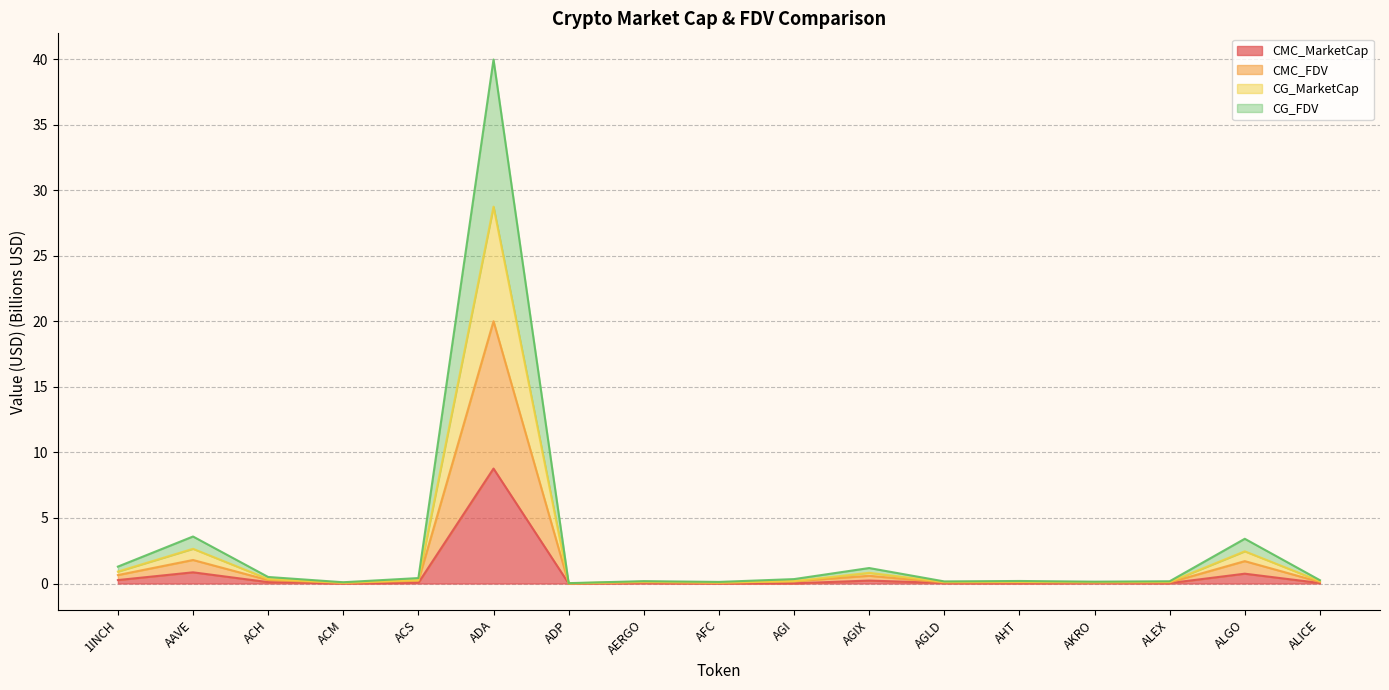

At which category is the sum across all series the highest?

ADA